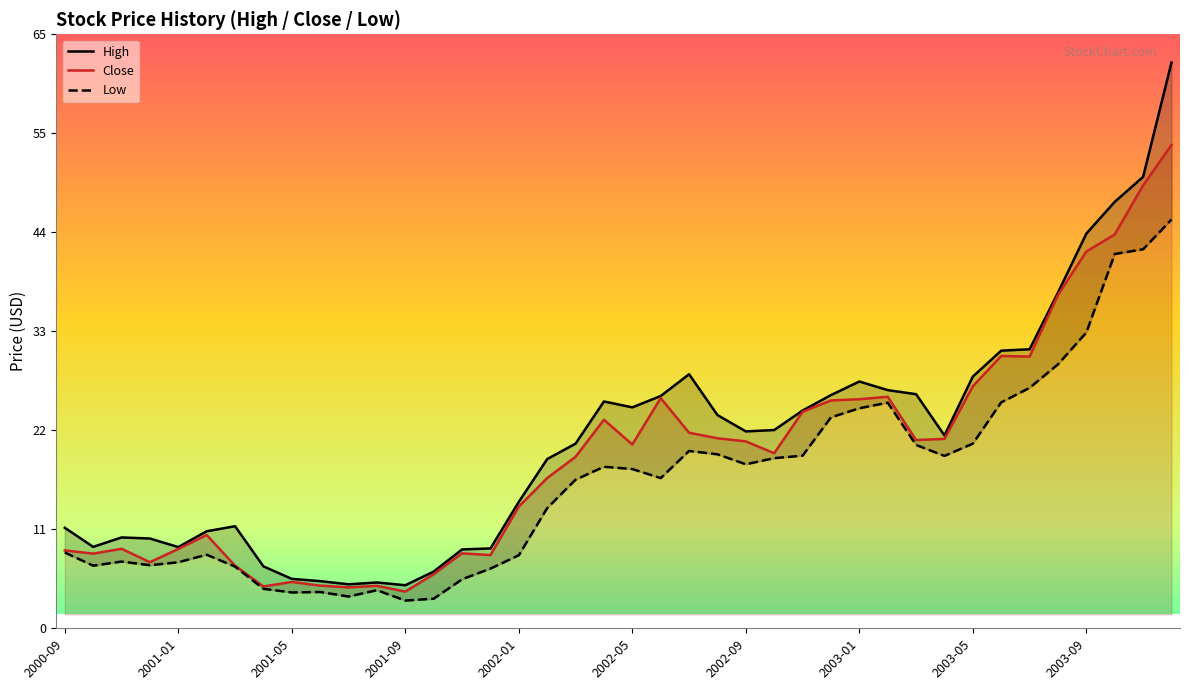

At how many categories does at least one series exceed 41?

4